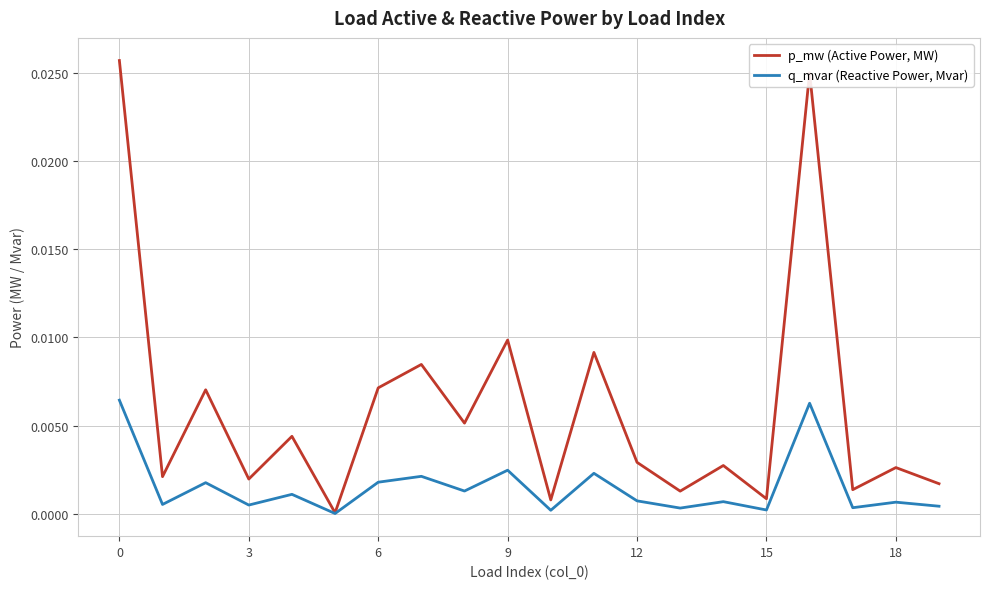

Which series has the largest total across all categories?

p_mw (Active Power, MW)